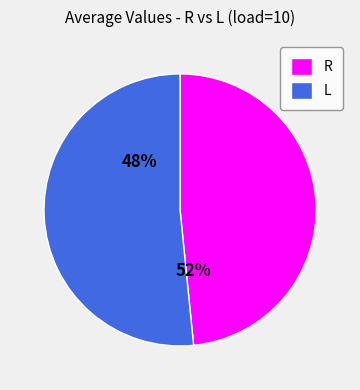

Which series changed the most between 40 and 70?

L